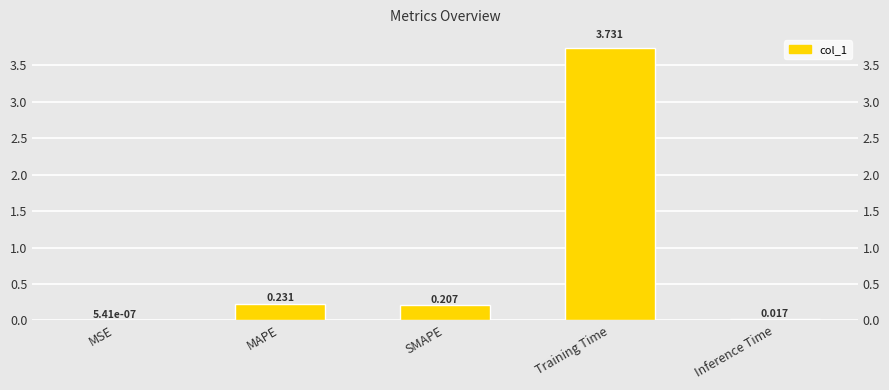

Which label corresponds to the largest value in the chart?

Training Time